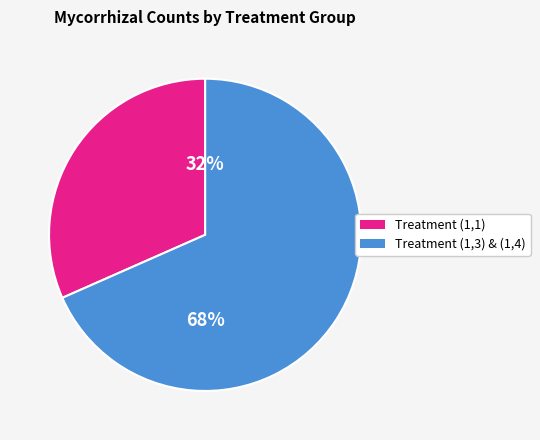

Is there a majority slice in this chart?

Yes